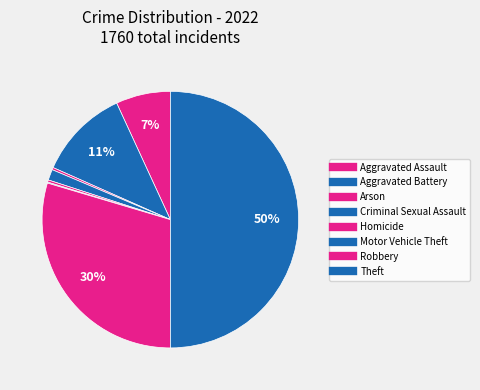

What is the largest slice in the pie chart?

Theft